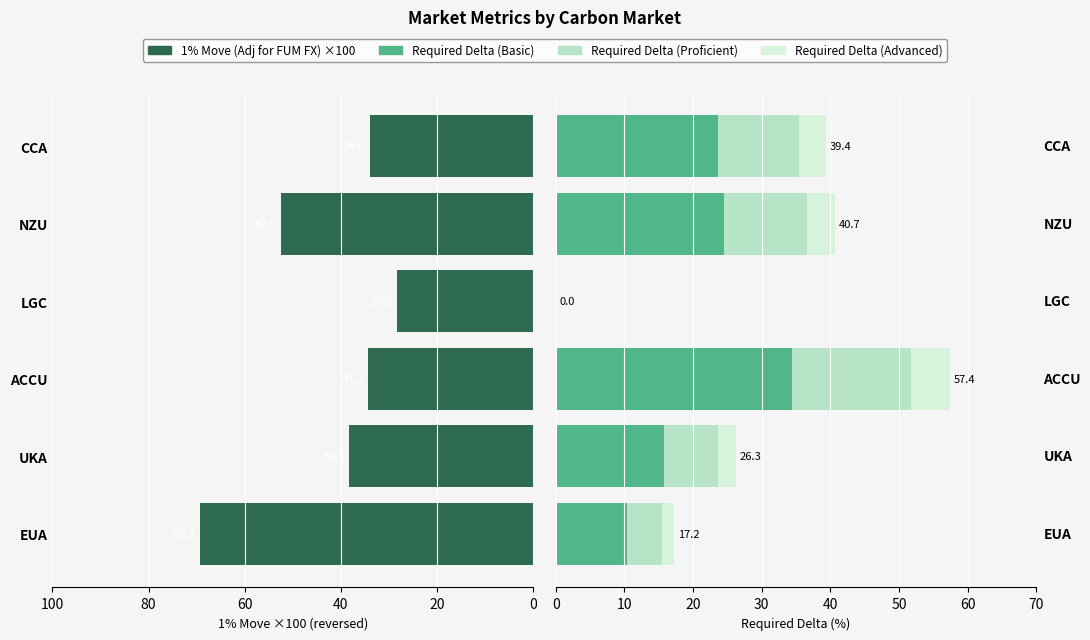

How many values in the Required Delta (Proficient) series exceed 11?

3